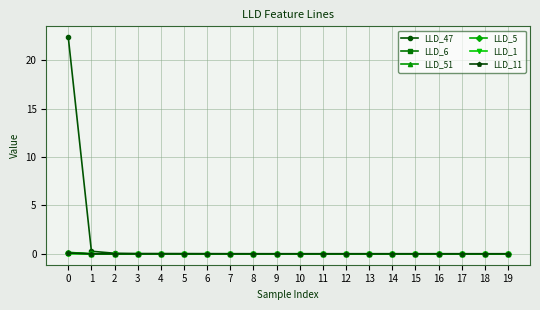

Count the number of categories in the chart.

20